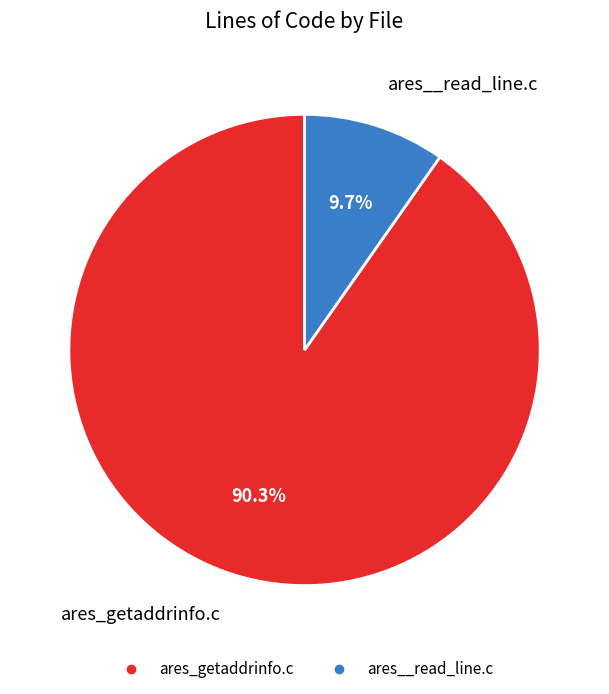

To the nearest percent, what percentage of the pie is ares_getaddrinfo.c?

90%